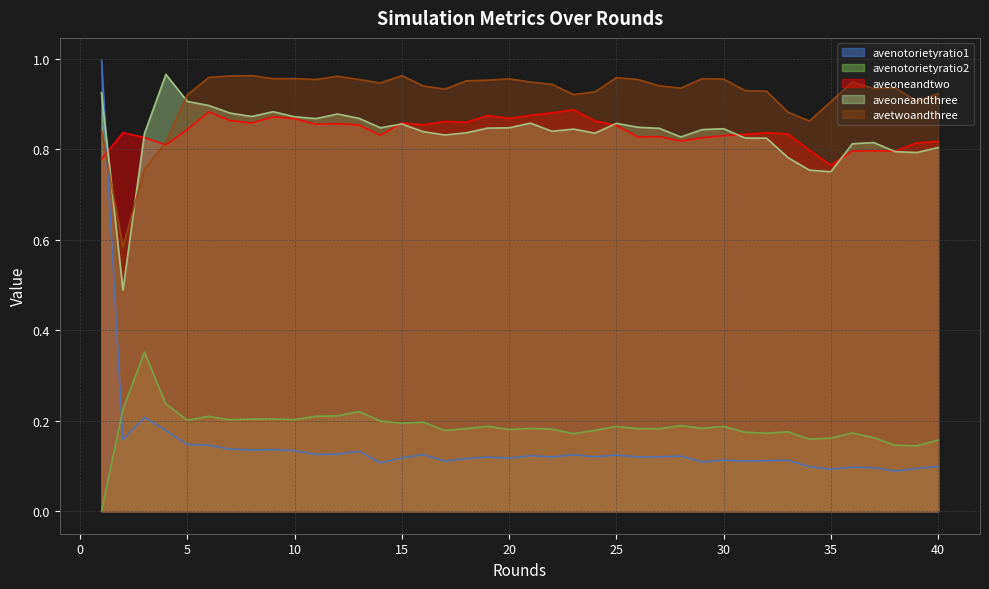

What value does the avenotorietyratio1 series have at 23?

0.1